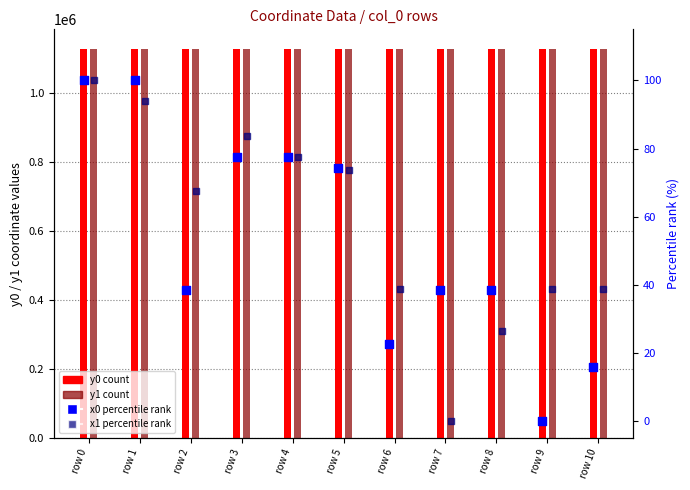

Which series contains the highest Y value?

y1